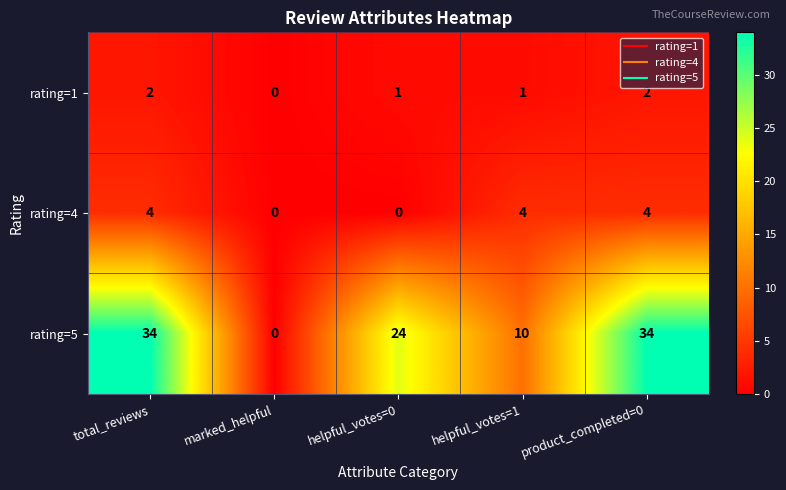

Which series has the largest total across all categories?

rating=5